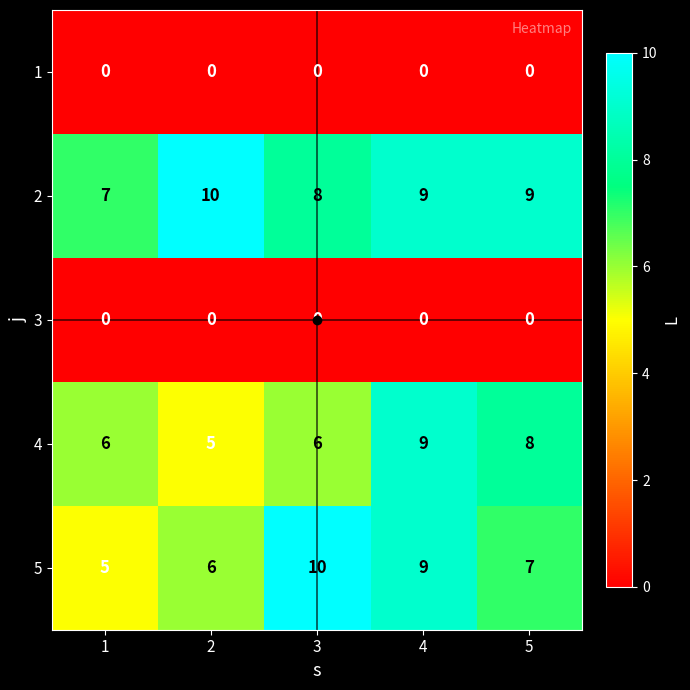

The value of 4 at 1 is 6. True or false?

True